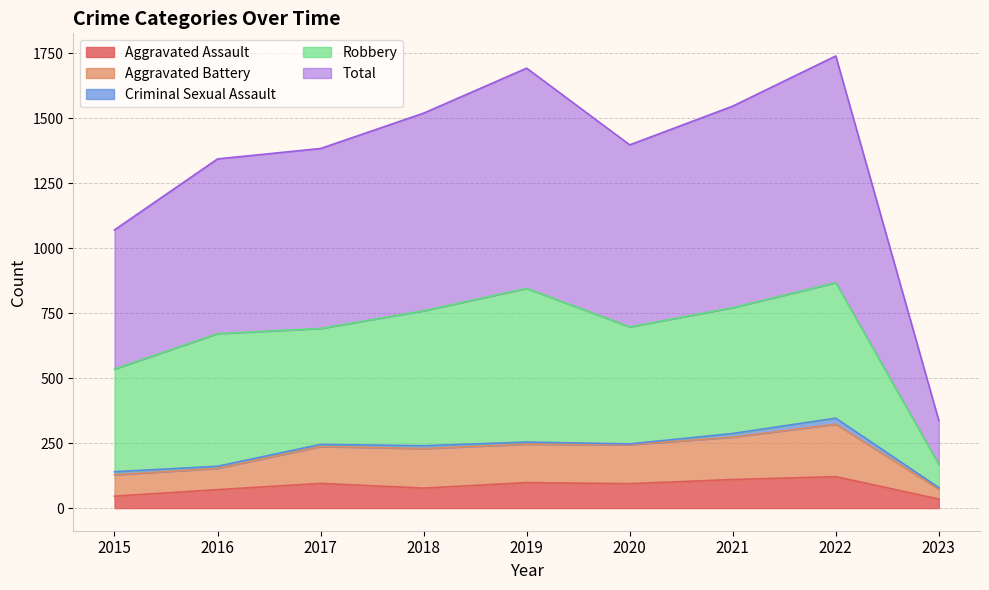

Count the number of categories in the chart.

9